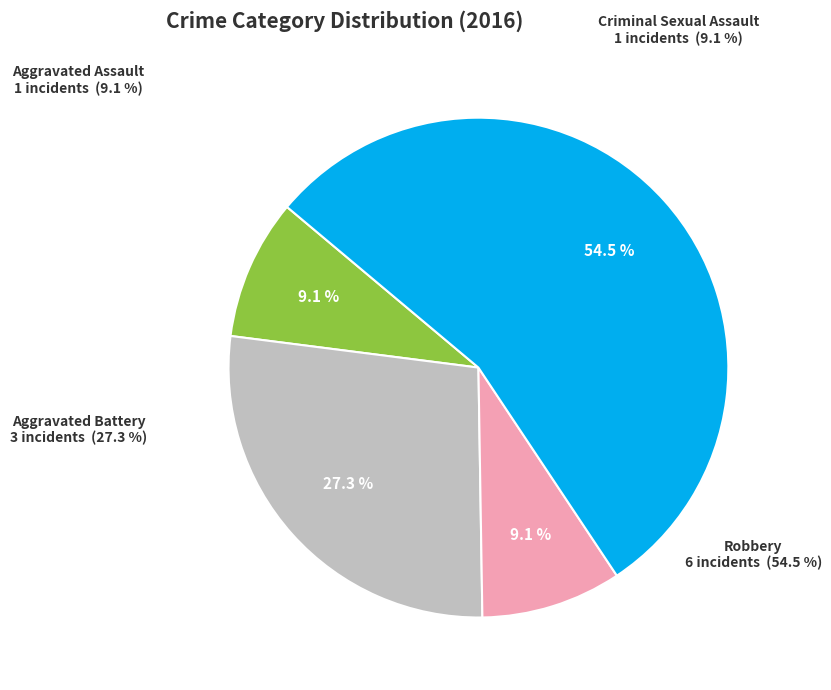

To the nearest percent, what is the difference between the largest and smallest slice percentages?

45%